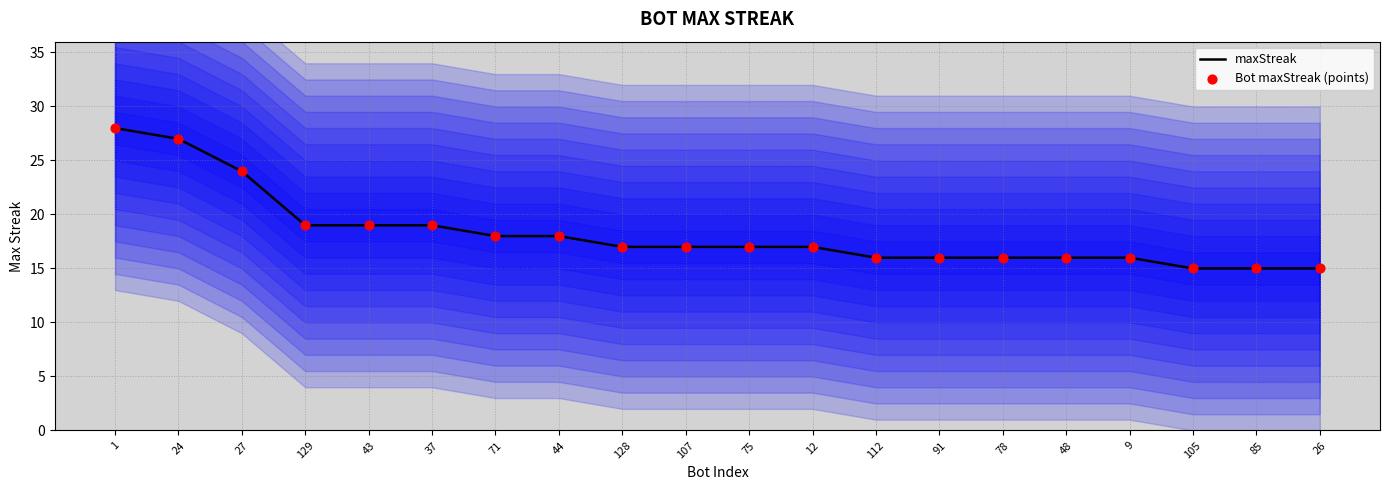

Which series has the largest total across all categories?

maxStreak